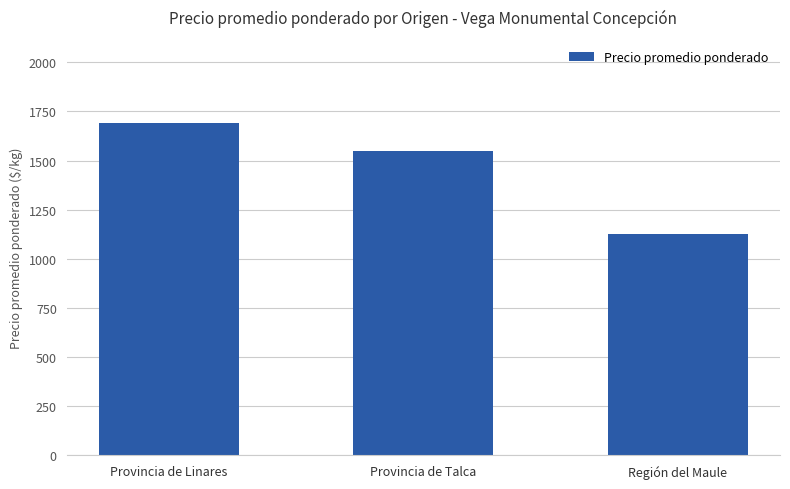

What is the value of the 2nd bar from the left?

1550